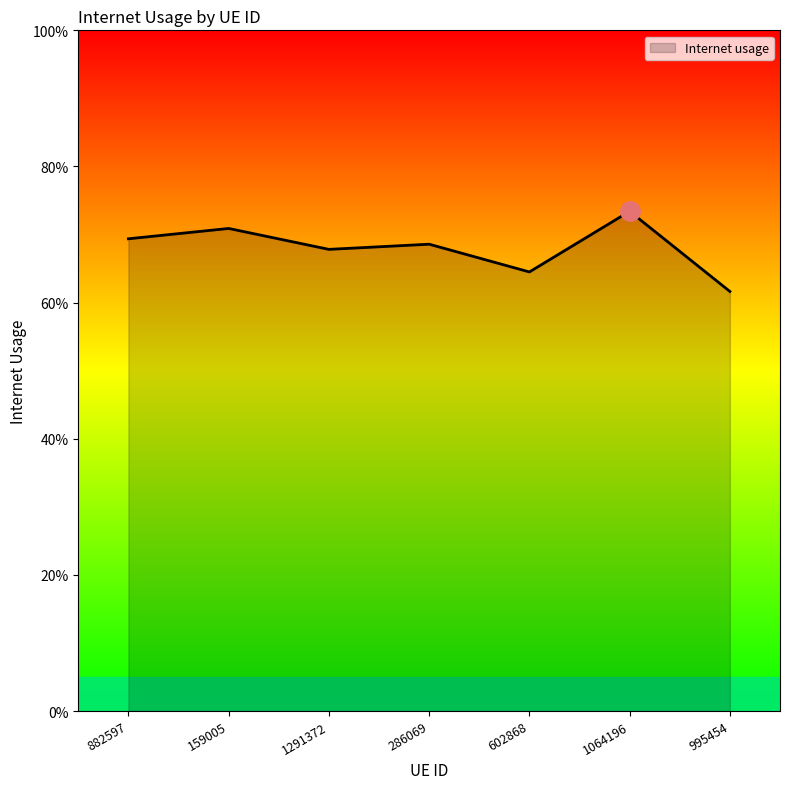

Count the values in the range 0 to 1.

7